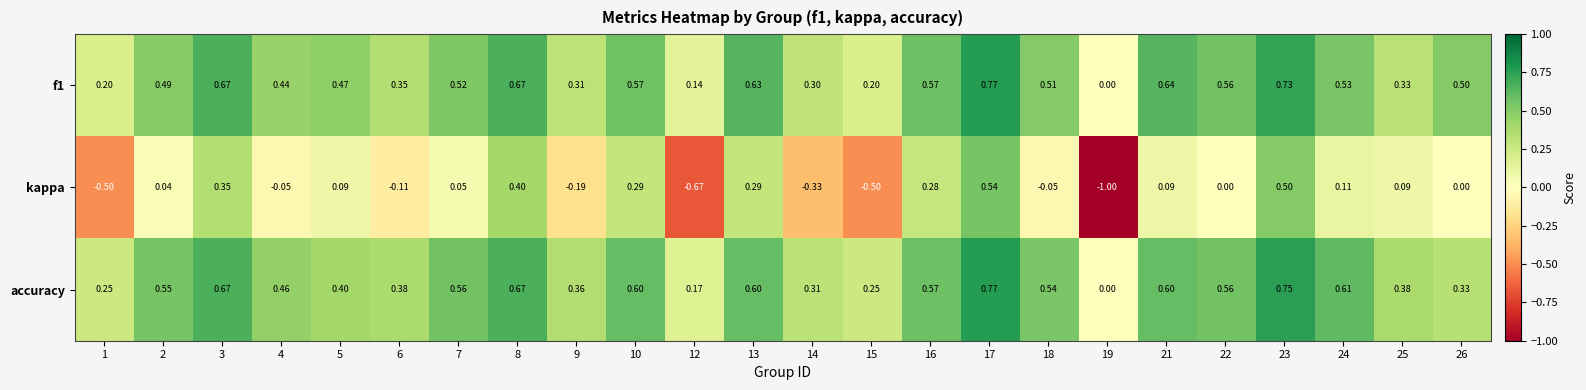

Is the value of accuracy at 12 greater than the value of kappa at 10?

No